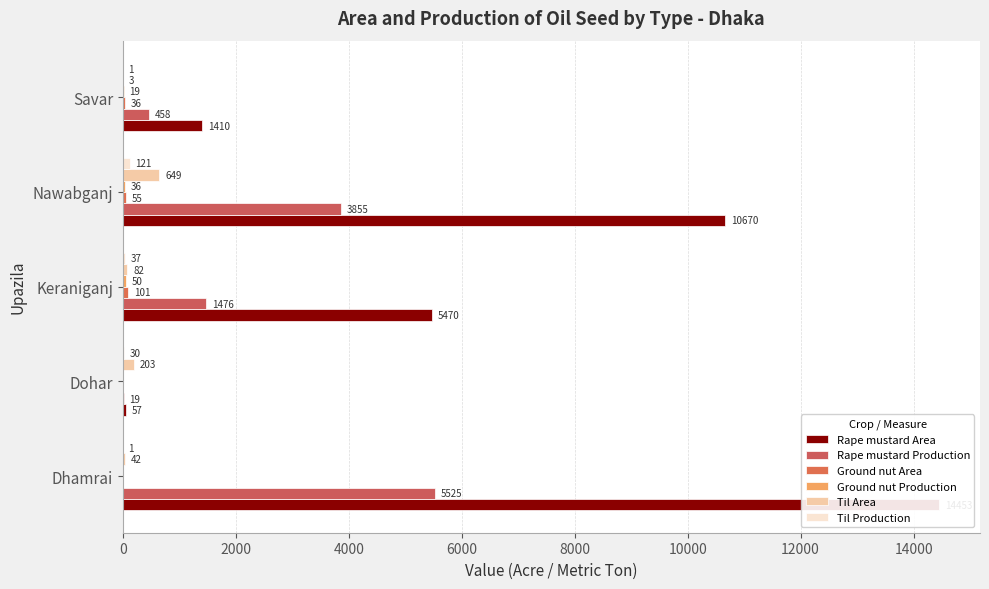

How many bars are there in total?

30